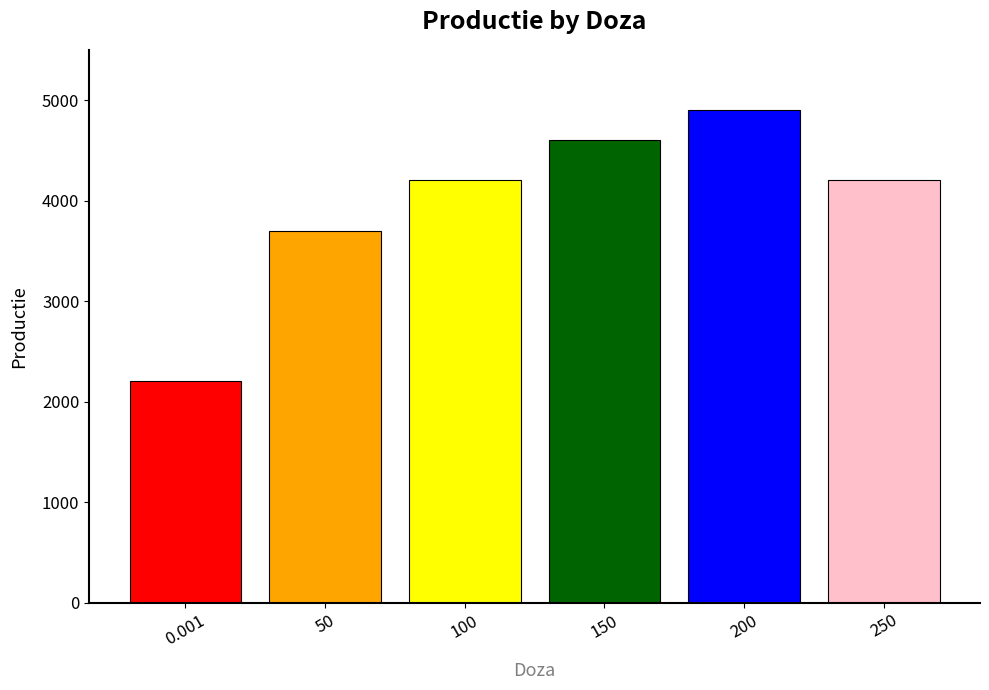

What is the change in value from 200 to 250?

-700